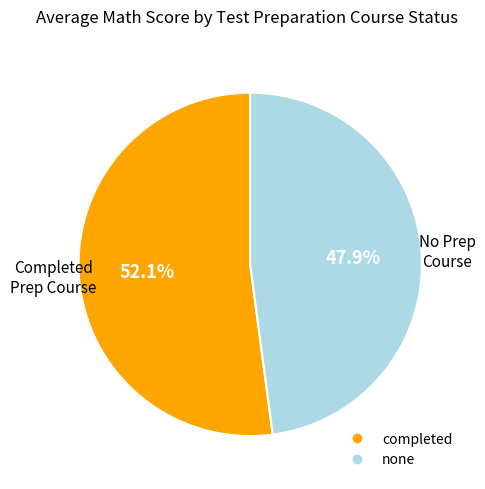

Combined, do completed and none account for over 50%?

Yes